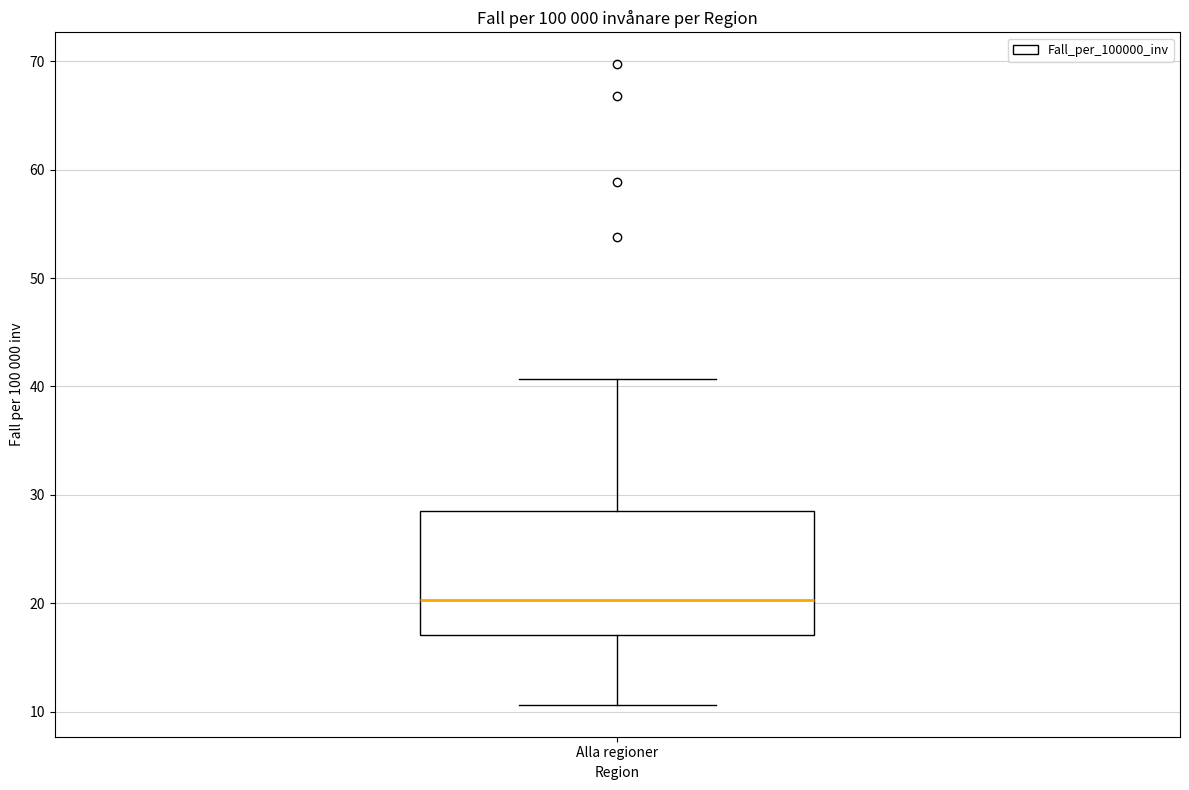

Where does the upper whisker of the box for Alla regioner end on the y-axis? The values are not printed on the chart, so give them approximately, as read against the axis.

41